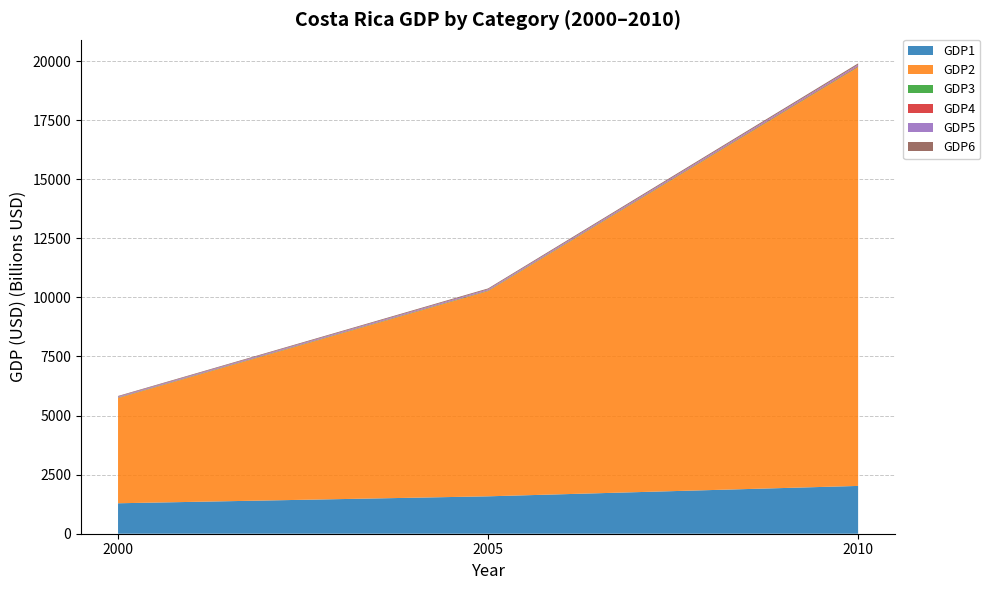

Reading left to right, transcribe all the data shown in this chart.

GDP1: 1288760994847.6	1582623869420.3	2022729407315.5
GDP2: 4449793368356.5	8681098281886.5	17716678243131.2
GDP3: 14795690939.2	18169399709.2	23222055357.0
GDP4: 14438474215.1	18169399709.2	33692838318.7
GDP5: 34028759915.8	41787986992.8	53408641052.4
GDP6: 26972164288.7	37207707835.5	52328257475.8